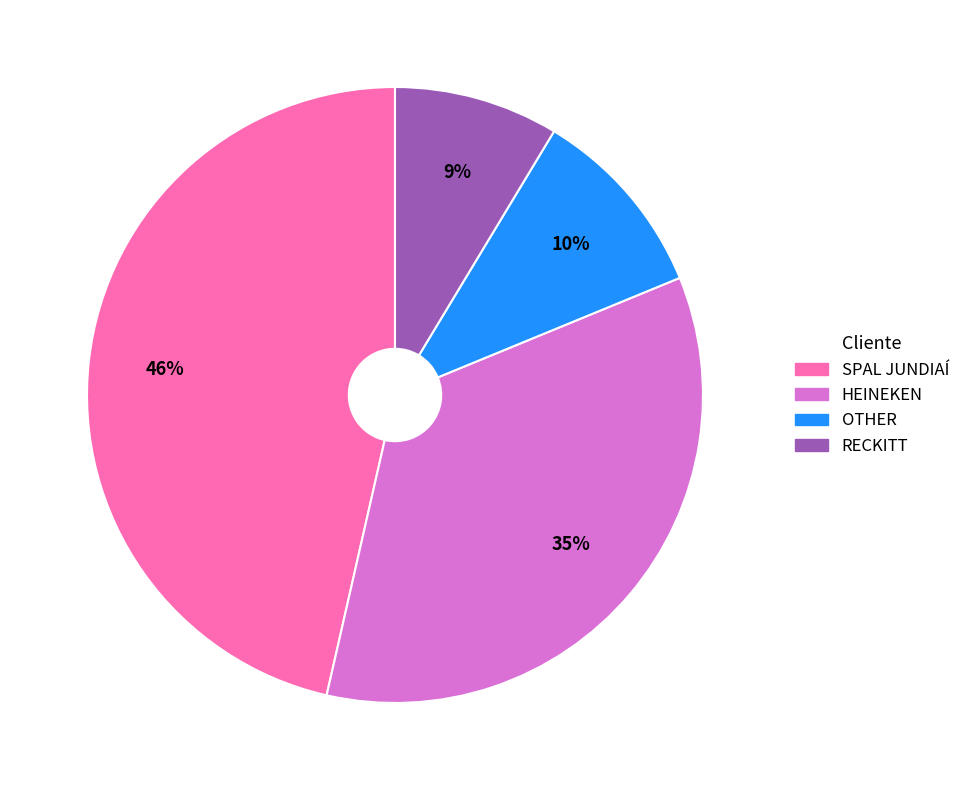

What is the largest slice in the pie chart?

SPAL JUNDIAÍ